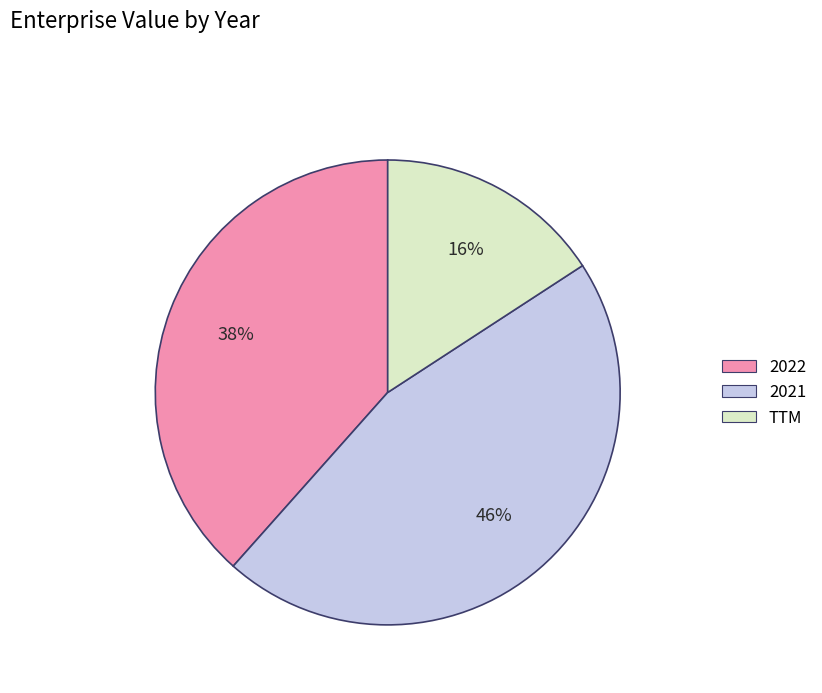

How many slices are in this pie chart?

3